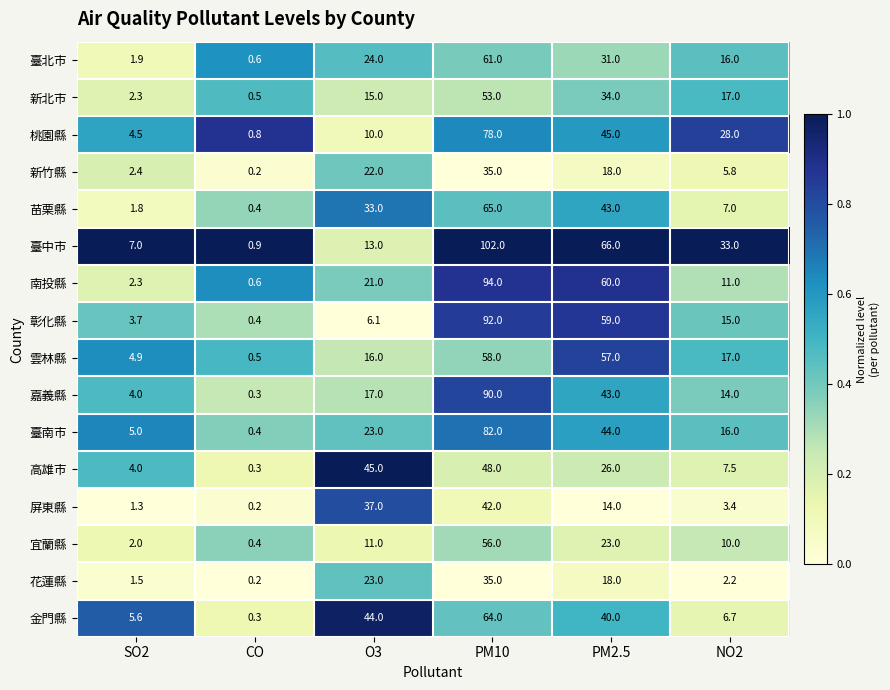

Which series has the largest total across all categories?

臺中市